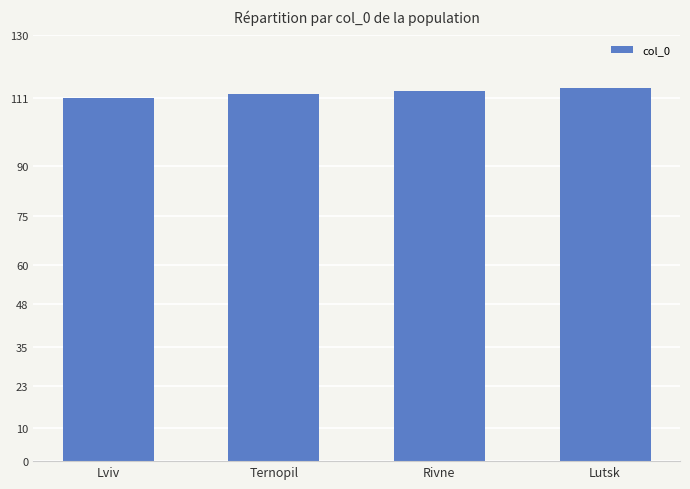

The value at Lviv is 111. True or false?

True